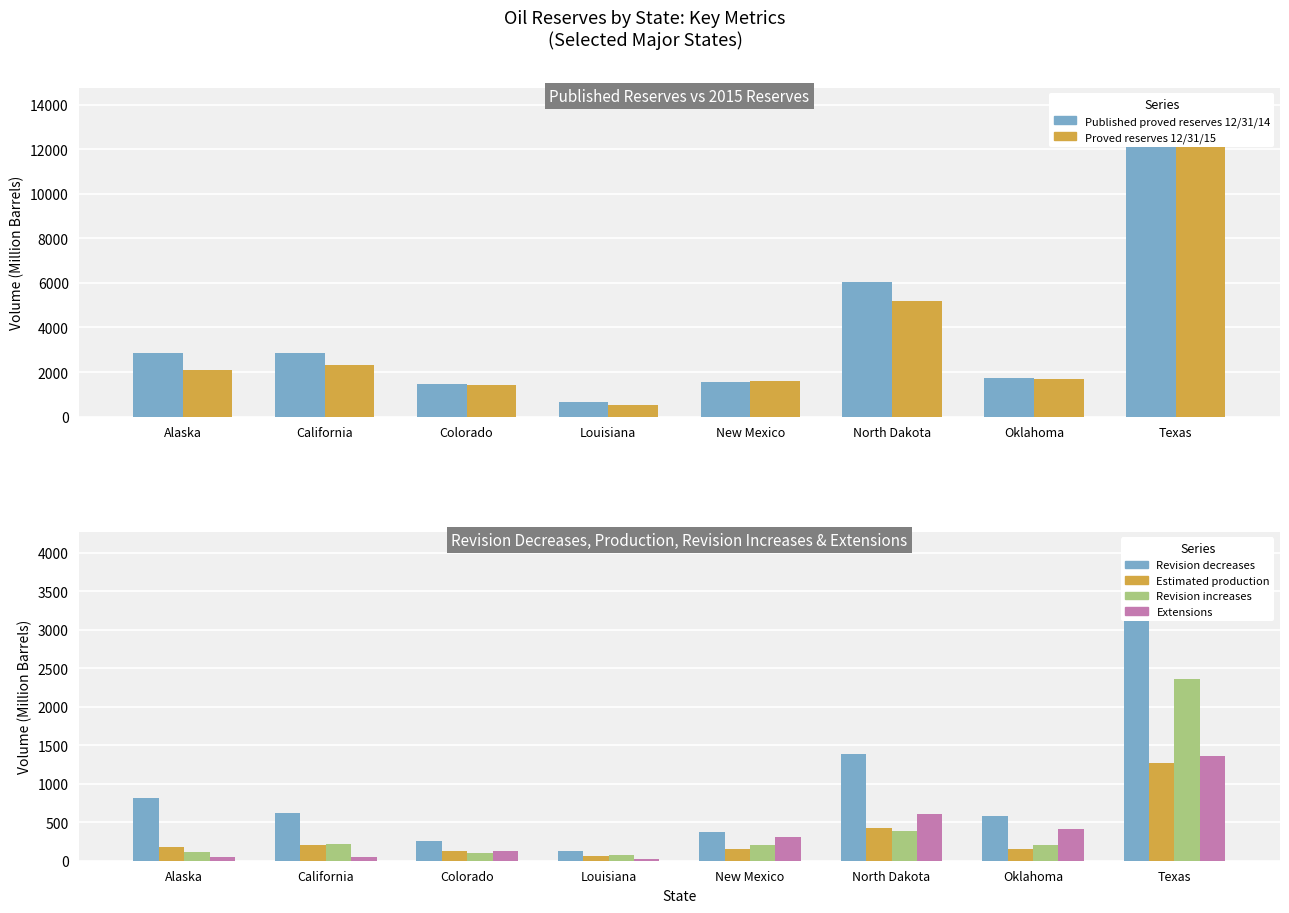

Rank the categories by Extensions value from lowest to highest.

Louisiana, California, Alaska, Colorado, New Mexico, Oklahoma, North Dakota, Texas